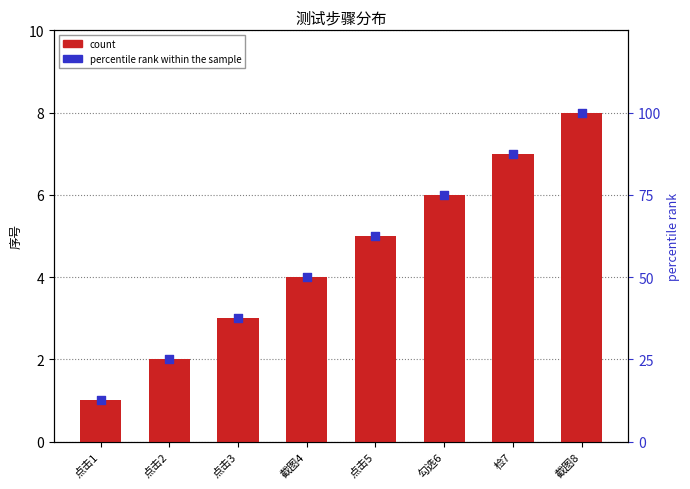

Which series has the largest Y range (max minus min)?

percentile rank within the sample